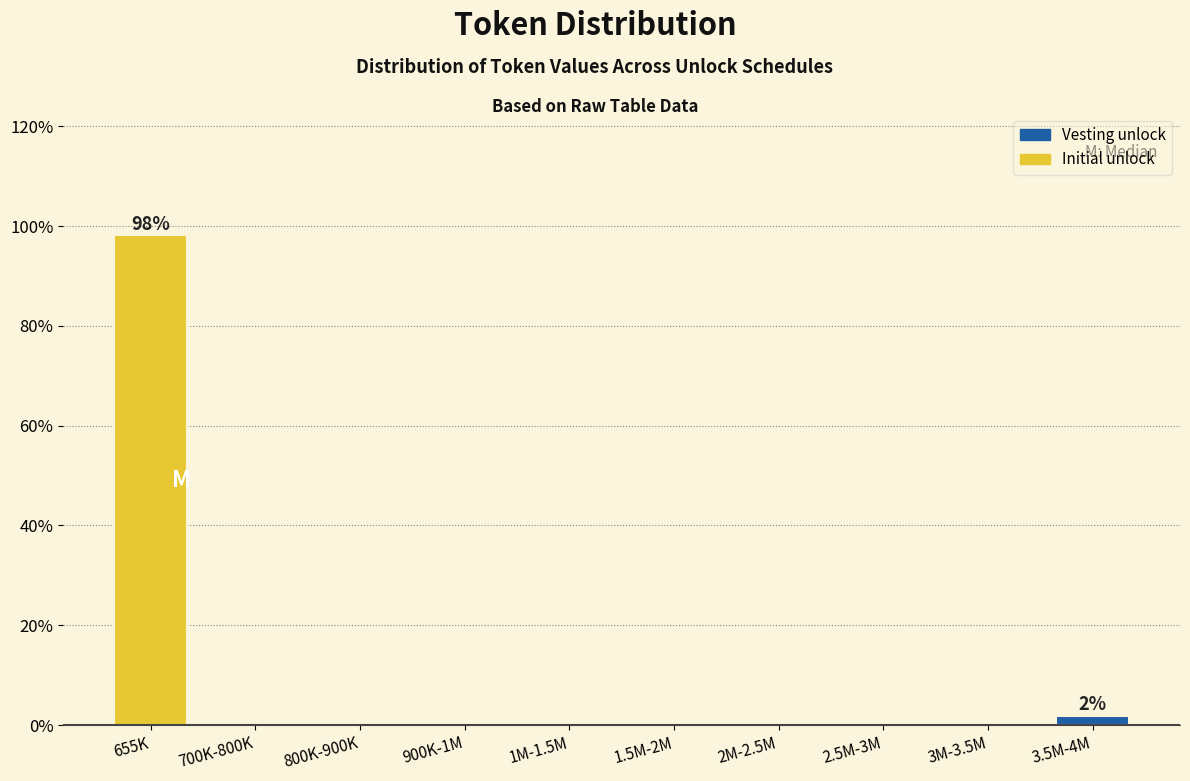

Reading left to right, what are all the values shown in this chart?

655K=98.1	700K-800K=0.0	800K-900K=0.0	900K-1M=0.0	1M-1.5M=0.0	1.5M-2M=0.0	2M-2.5M=0.0	2.5M-3M=0.0	3M-3.5M=0.0	3.5M-4M=1.9